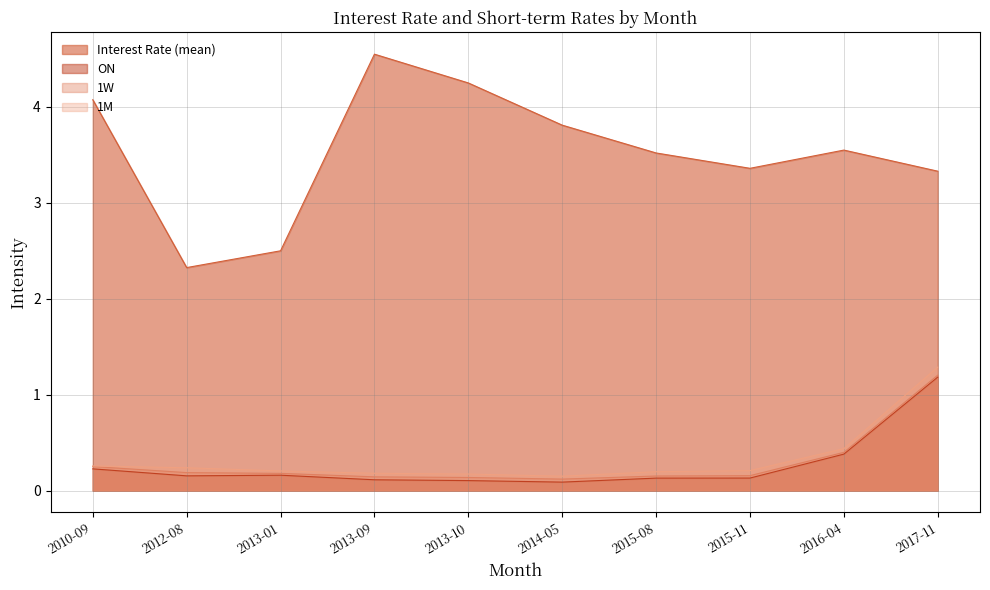

Which label corresponds to the largest value in the chart?

2013-09